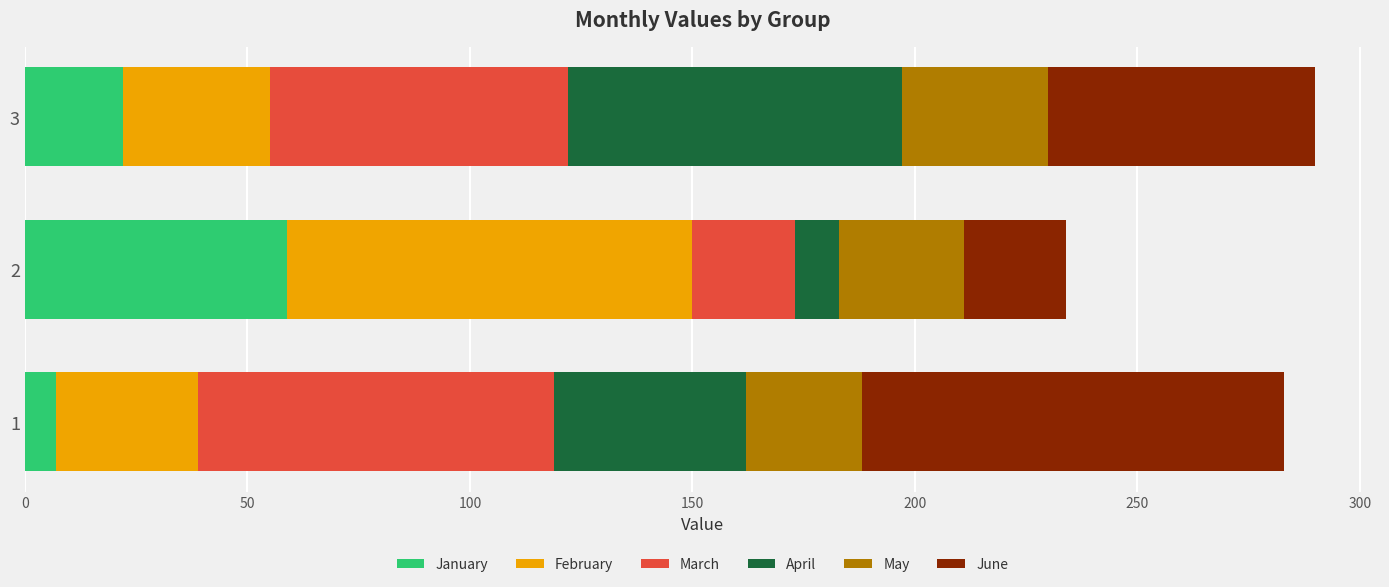

What is the total value across all series at 1?

283